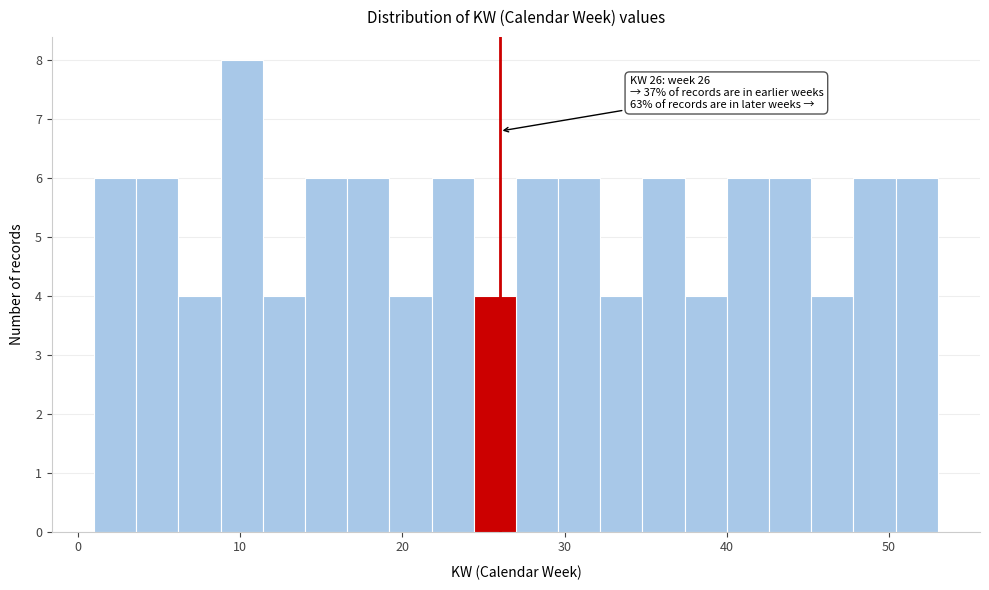

Read against the x-axis, roughly where is the centre of the tallest bar?

10